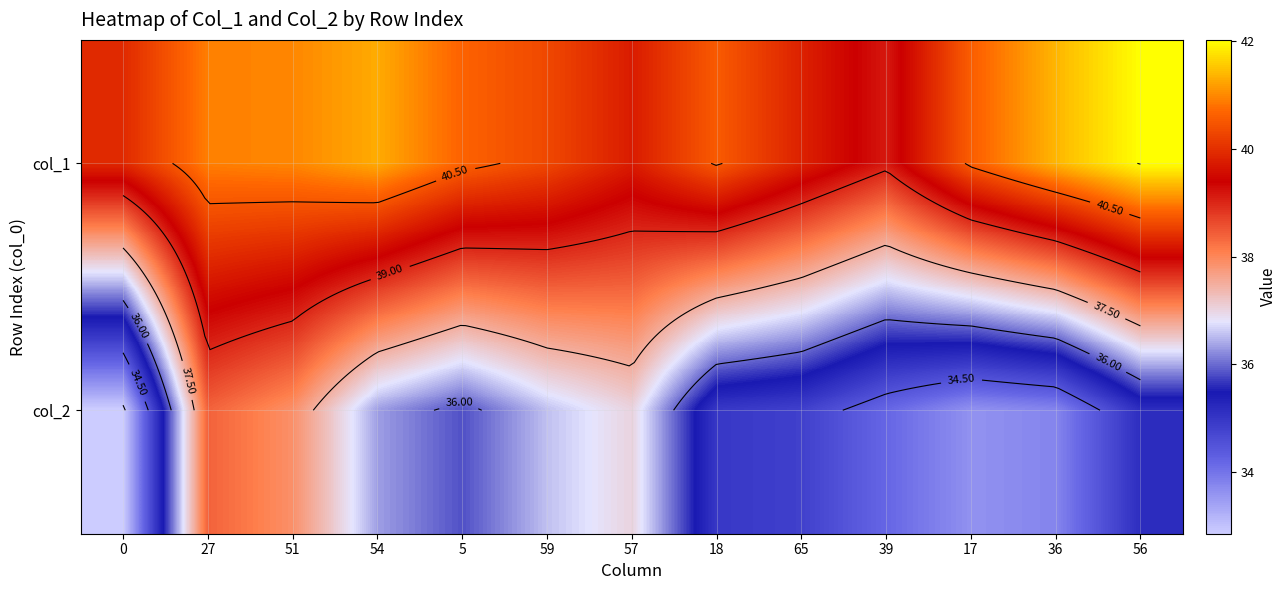

At which label does col_1 first exceed 40?

27